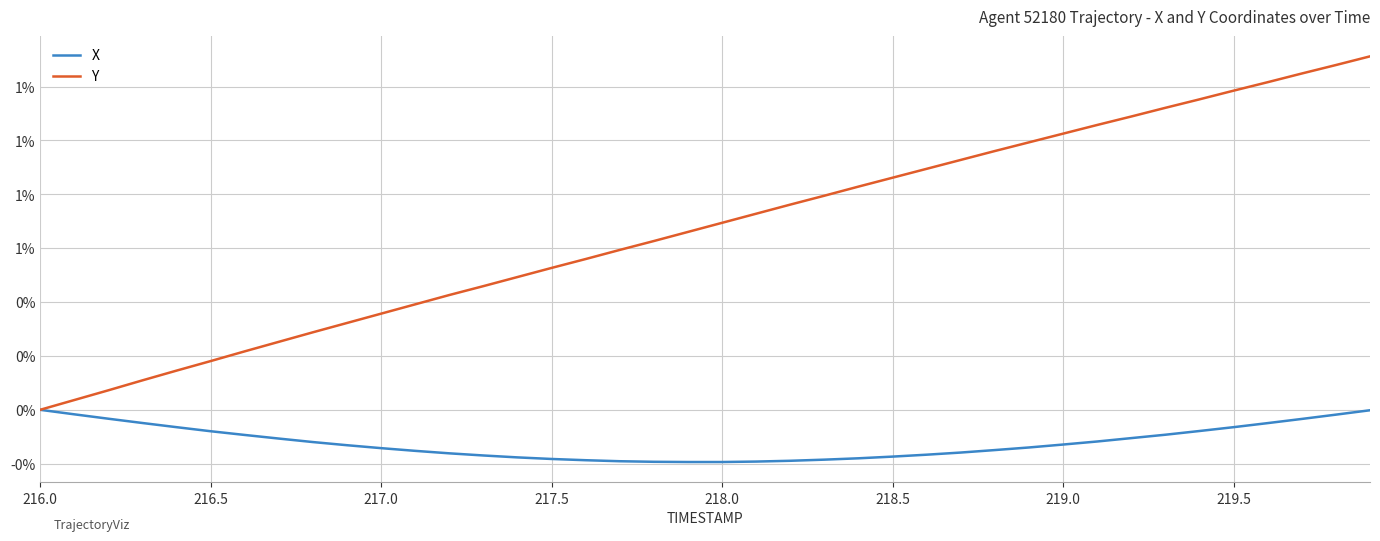

Rank the series by their average value, from highest to lowest.

Y, X